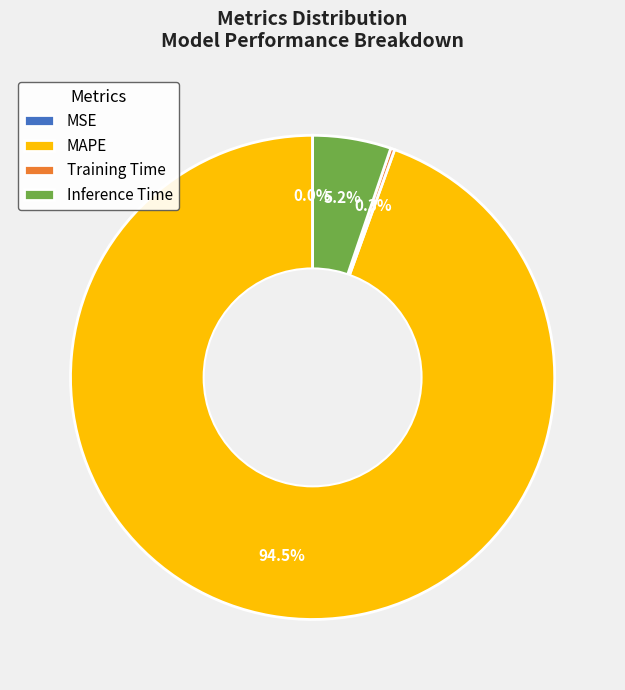

Which slice is the largest?

MAPE